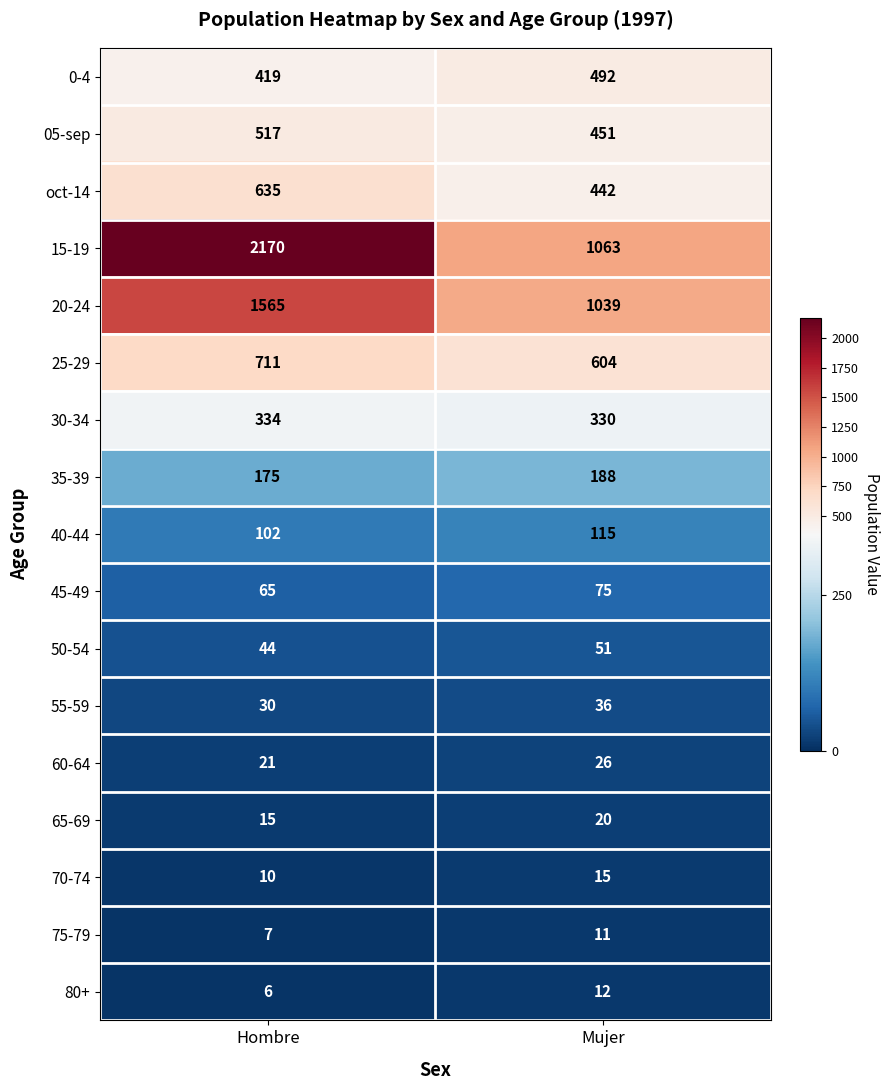

What is the total value across all series at Mujer?

4970